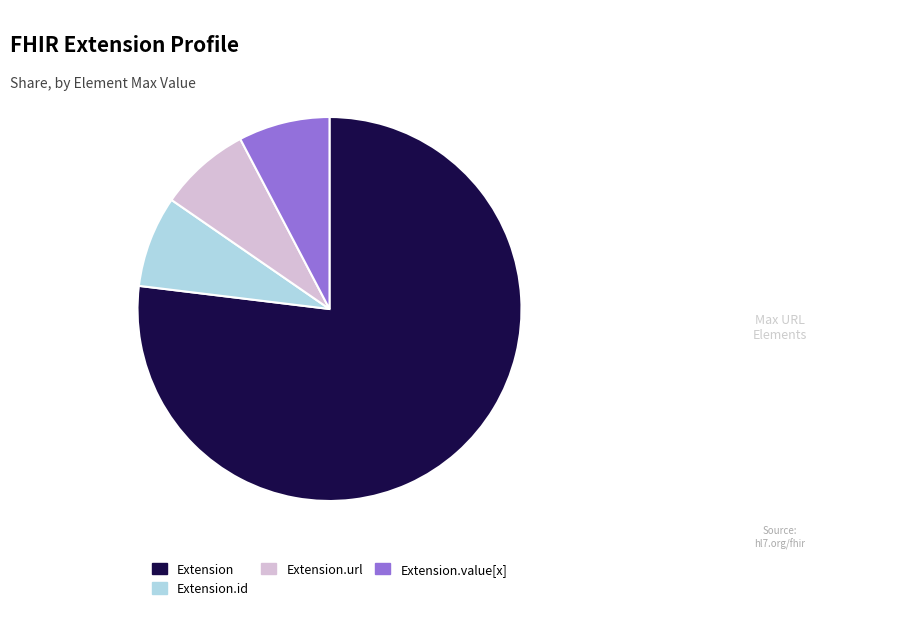

Is it true that Extension.url is 1% of the pie?

False